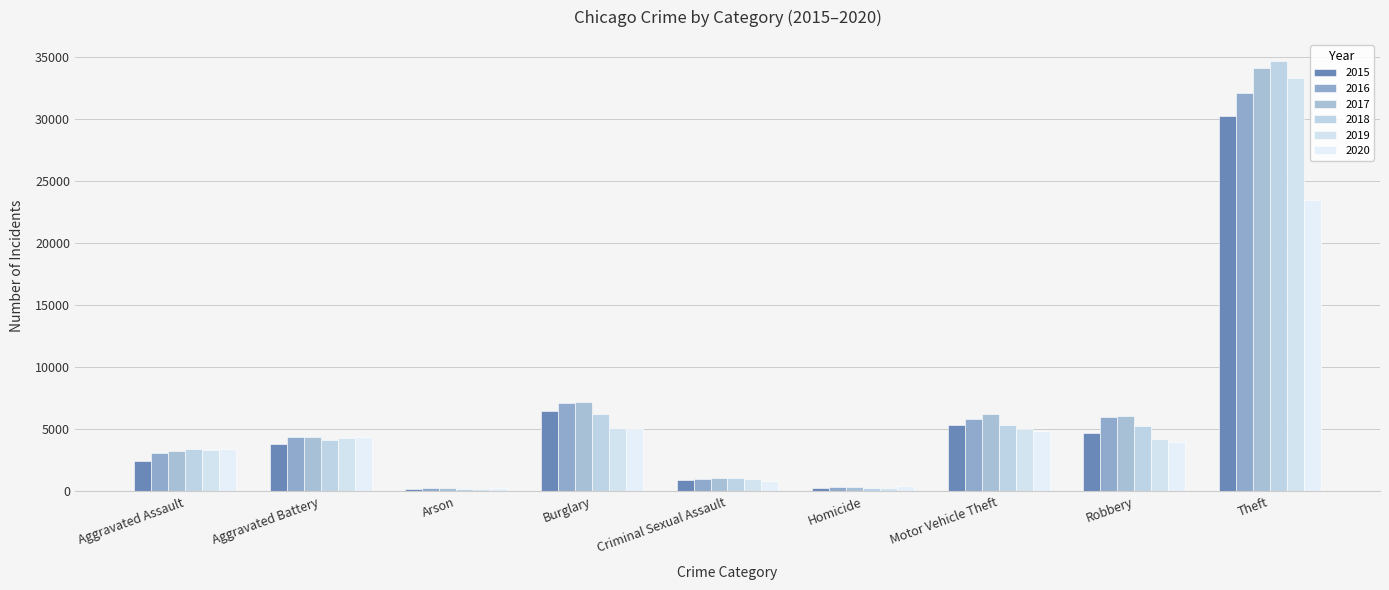

List the series in order of their peak value, lowest first.

2020, 2015, 2016, 2019, 2017, 2018